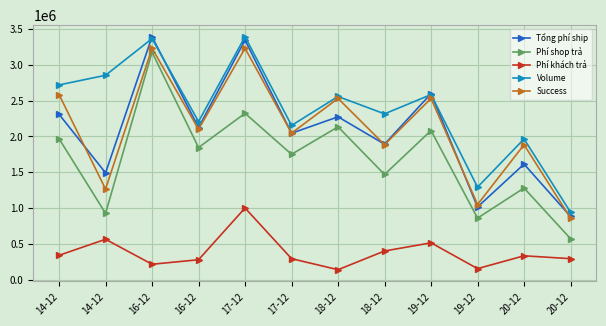

How many values in the Tổng phí ship series are below 2123397?

6